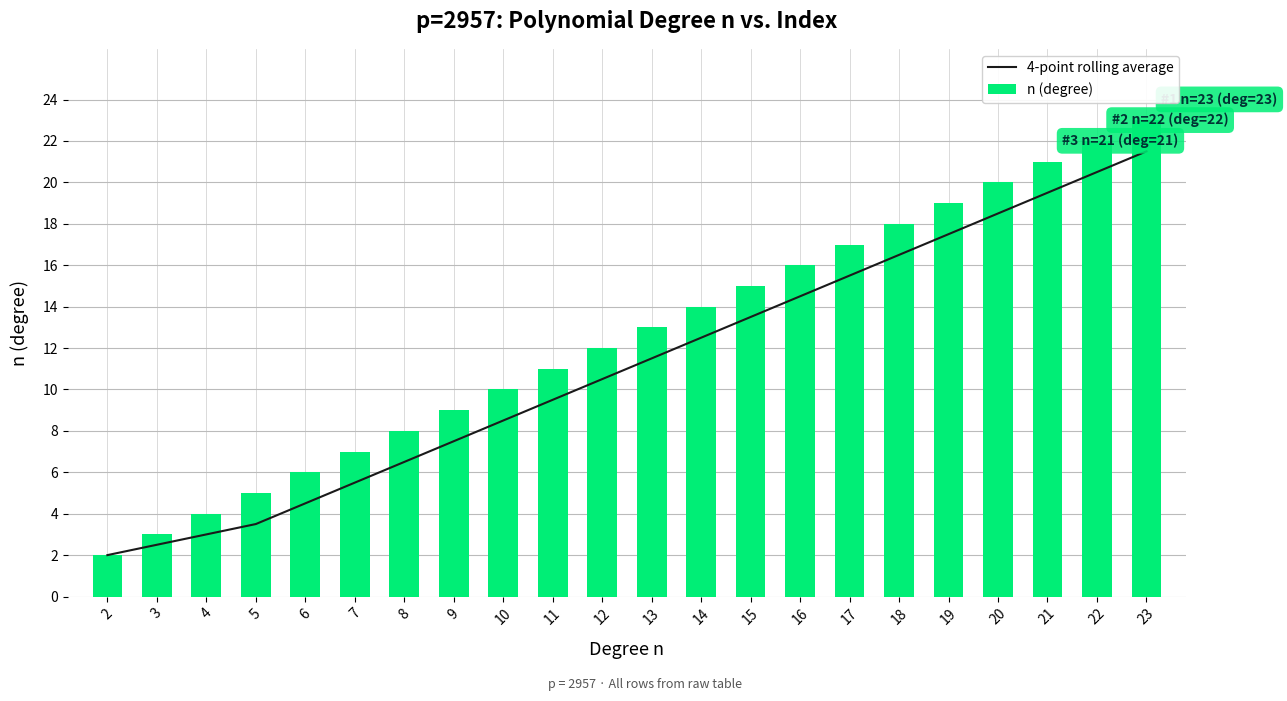

Between 5 and 15, which series saw the biggest shift?

4-point rolling average